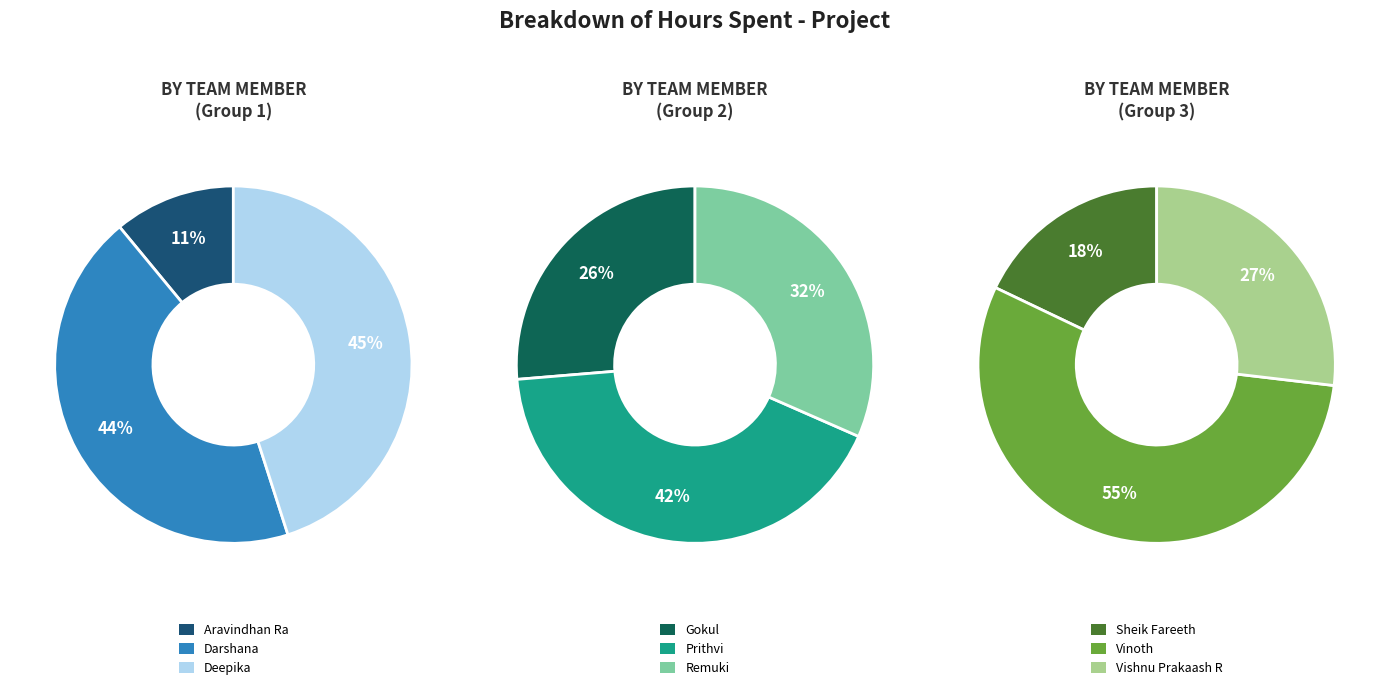

Does any single category account for the majority?

No